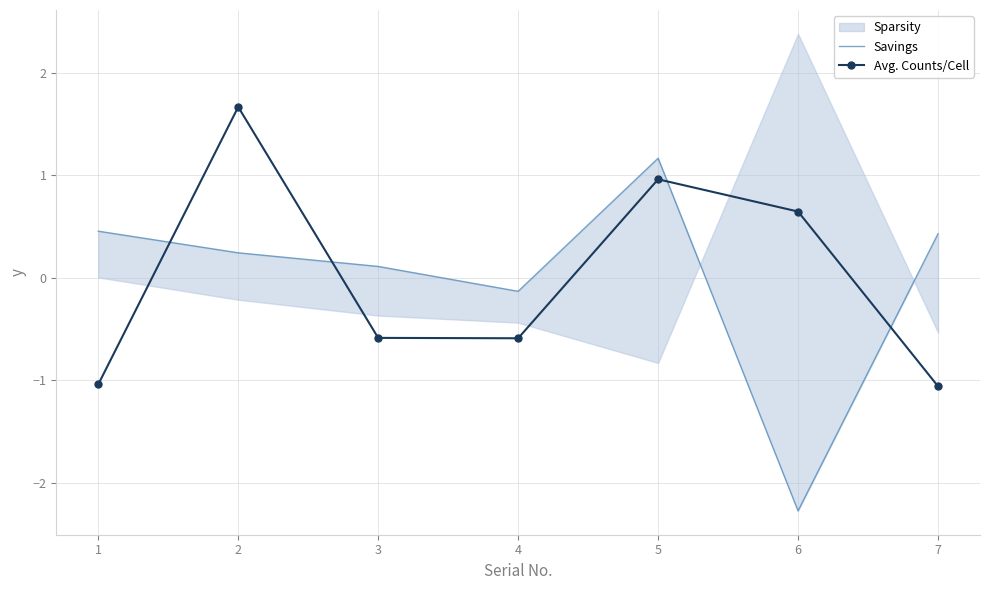

Is the value of Savings at 2 greater than the value of Avg. Counts/Cell at 7?

Yes